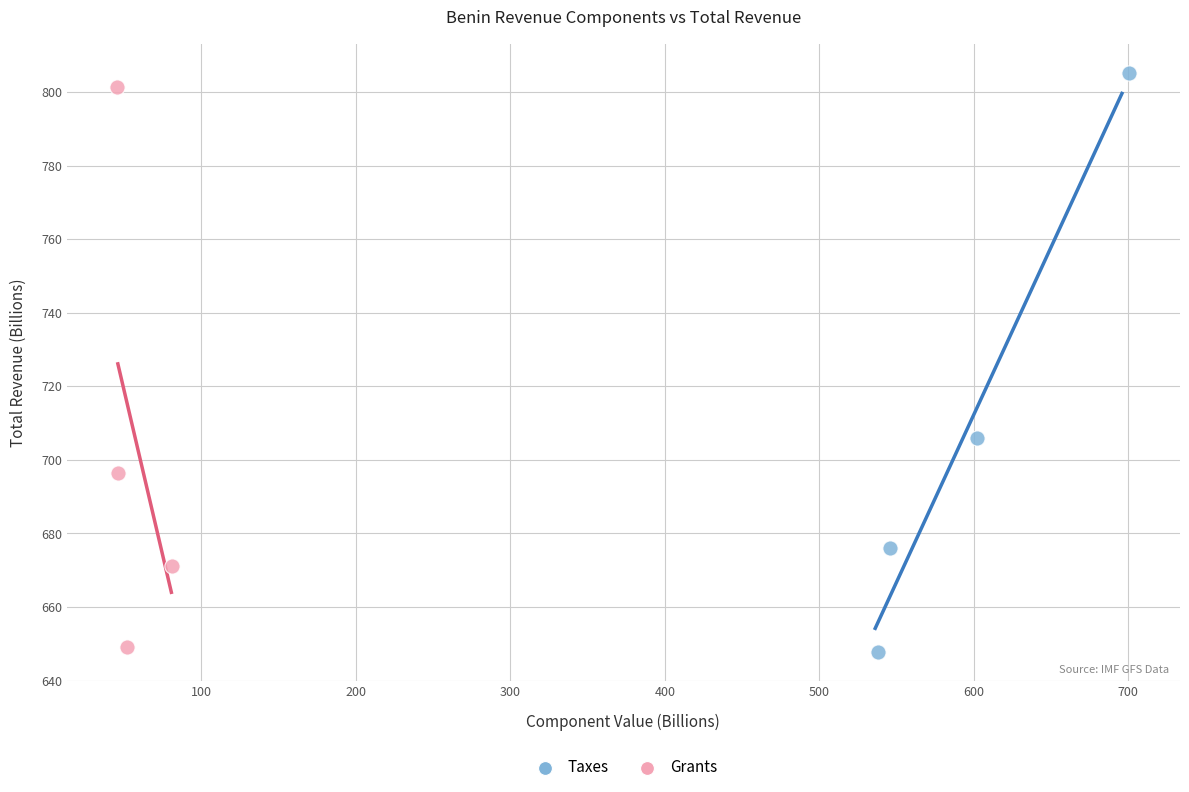

Which series contains the highest Y value?

Taxes